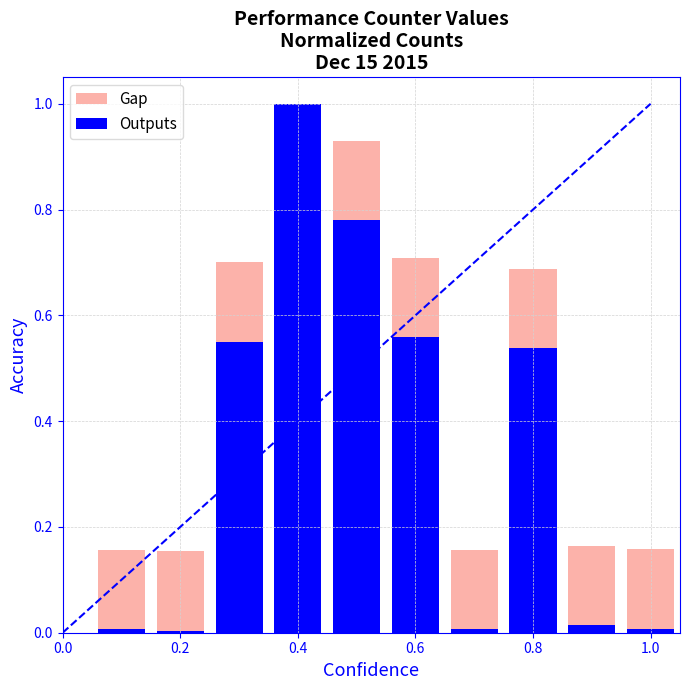

Is it true that Outputs equals 1.1 at 0.8?

False